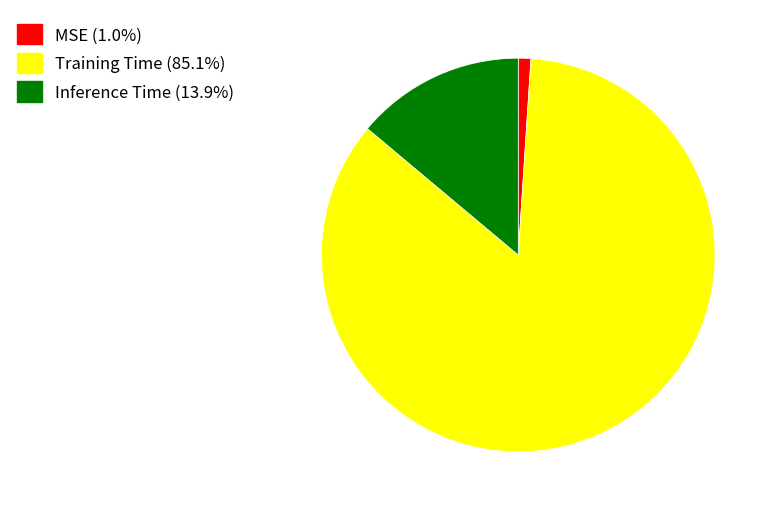

Does Training Time represent more than half of the total?

Yes